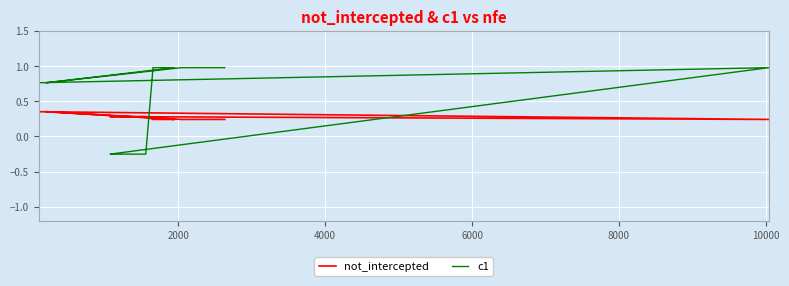

Rank the series by their average value, from lowest to highest.

not_intercepted, c1